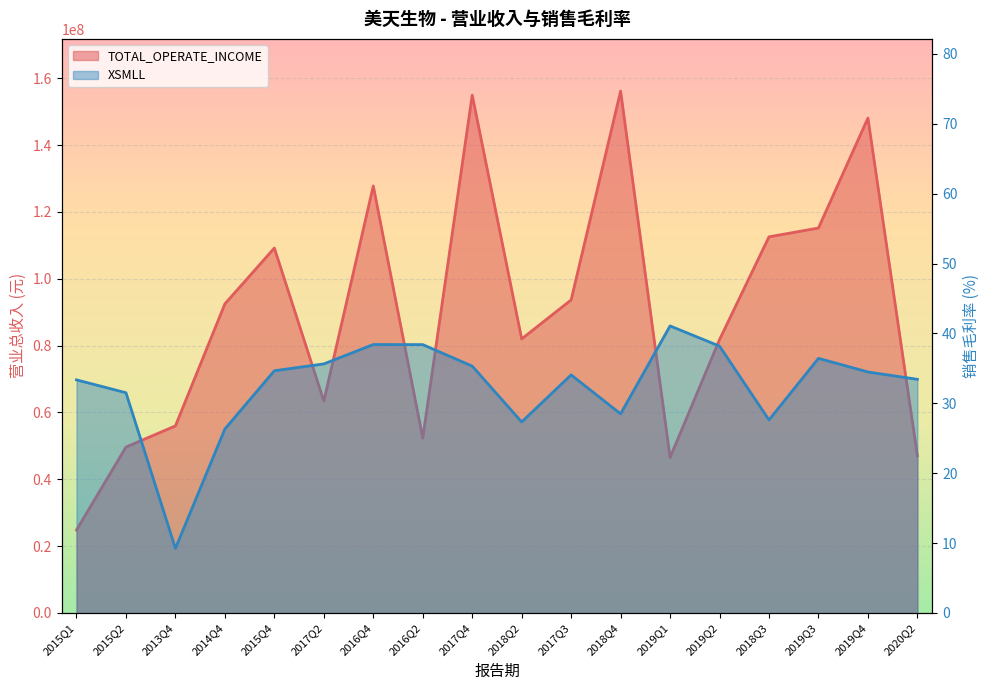

Between 2014Q4 and 2019Q1, which series saw the biggest shift?

TOTAL_OPERATE_INCOME